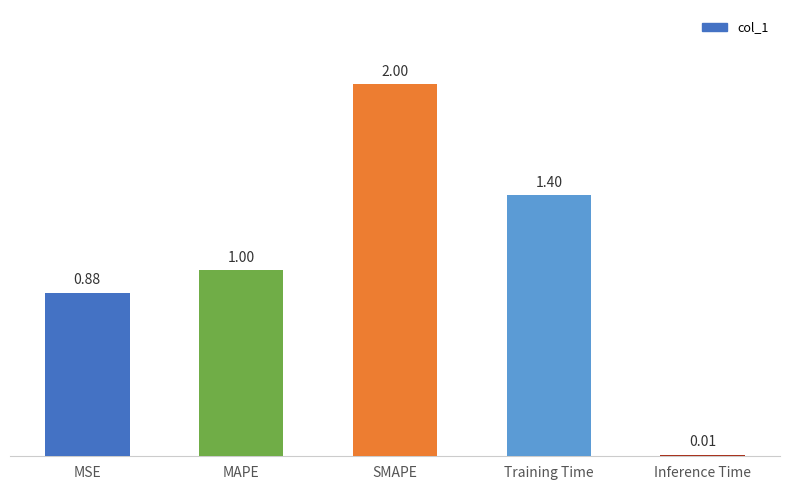

Between Training Time and Inference Time, which is larger?

Training Time